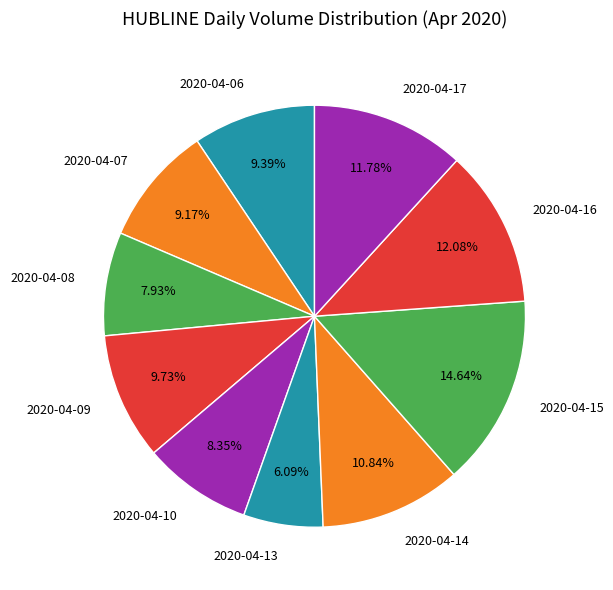

Do 2020-04-14 and 2020-04-06 together represent more than half of the pie?

No